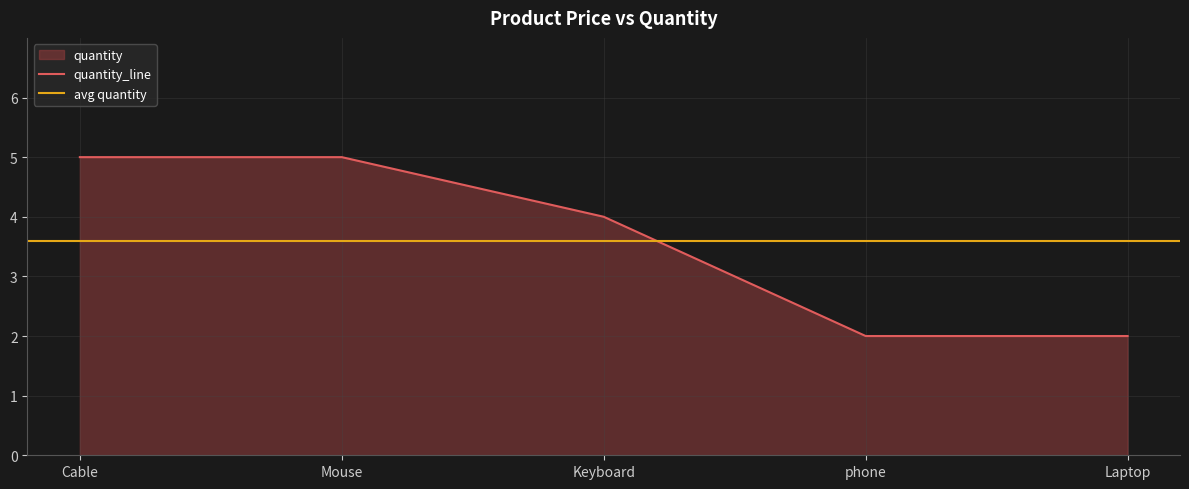

At which label does the data first exceed 4?

Cable